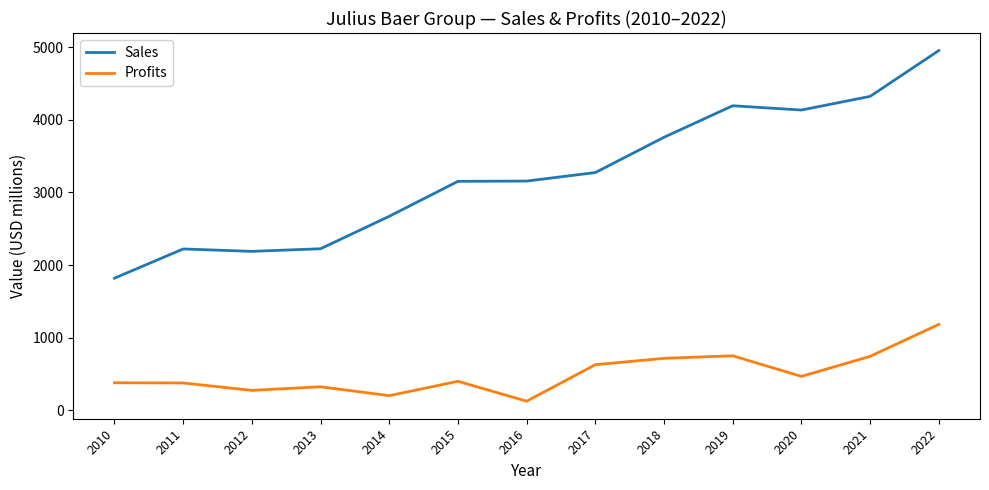

What is the difference between the maximum and minimum values in the Profits series?

1057.6